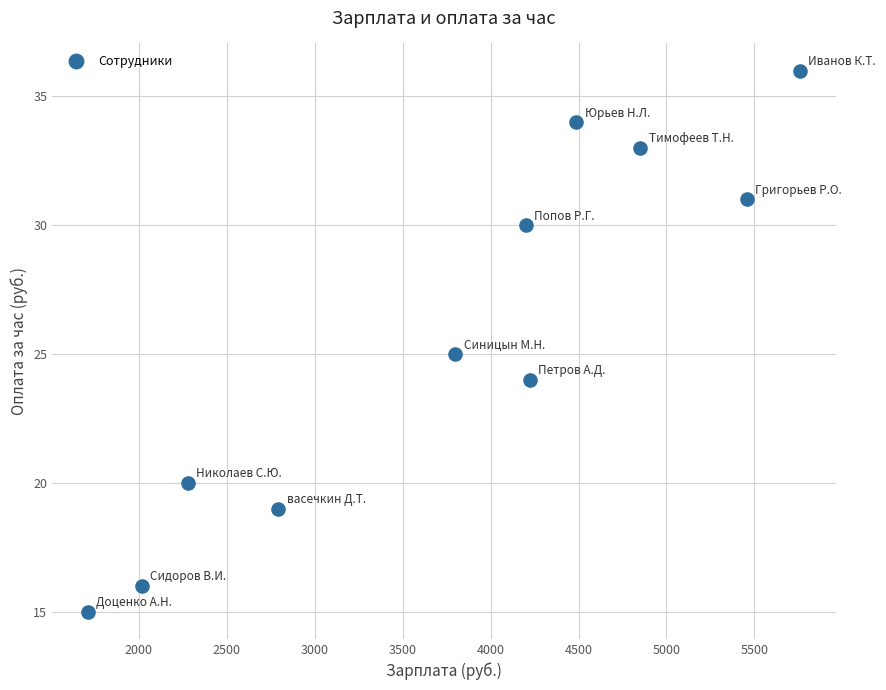

What is the average X value?

3780